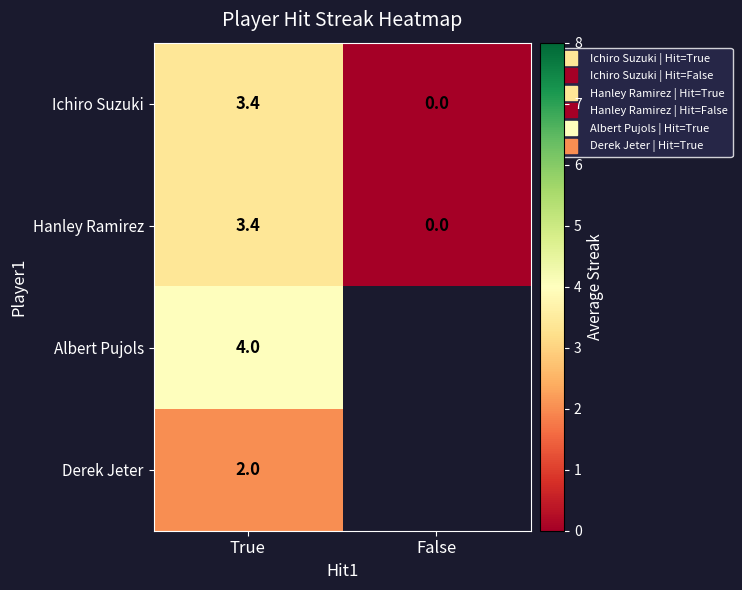

True or false: Hanley Ramirez has a value of 2.2 at False.

False